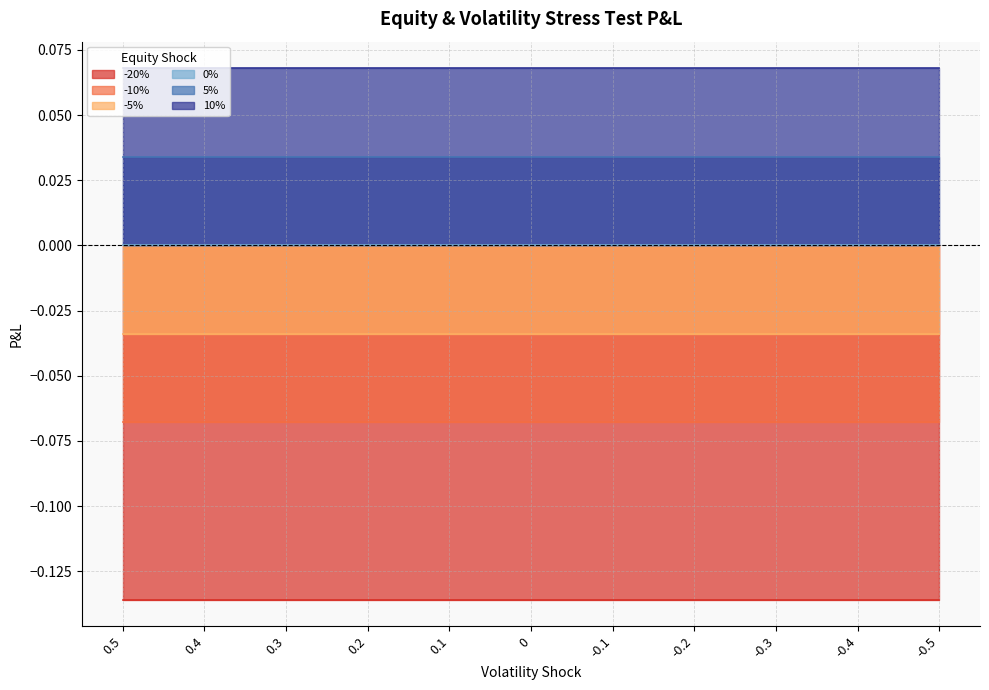

Reading left to right, transcribe all the data shown in this chart.

-20%: 0.5=-0.1	0.4=-0.1	0.3=-0.1	0.2=-0.1	0.1=-0.1	0=-0.1	-0.1=-0.1	-0.2=-0.1	-0.3=-0.1	-0.4=-0.1	-0.5=-0.1
-10%: 0.5=-0.1	0.4=-0.1	0.3=-0.1	0.2=-0.1	0.1=-0.1	0=-0.1	-0.1=-0.1	-0.2=-0.1	-0.3=-0.1	-0.4=-0.1	-0.5=-0.1
-5%: 0.5=-0.0	0.4=-0.0	0.3=-0.0	0.2=-0.0	0.1=-0.0	0=-0.0	-0.1=-0.0	-0.2=-0.0	-0.3=-0.0	-0.4=-0.0	-0.5=-0.0
0%: 0.5=0.0	0.4=0.0	0.3=0.0	0.2=0.0	0.1=0.0	0=0.0	-0.1=0.0	-0.2=0.0	-0.3=0.0	-0.4=0.0	-0.5=0.0
5%: 0.5=0.0	0.4=0.0	0.3=0.0	0.2=0.0	0.1=0.0	0=0.0	-0.1=0.0	-0.2=0.0	-0.3=0.0	-0.4=0.0	-0.5=0.0
10%: 0.5=0.1	0.4=0.1	0.3=0.1	0.2=0.1	0.1=0.1	0=0.1	-0.1=0.1	-0.2=0.1	-0.3=0.1	-0.4=0.1	-0.5=0.1